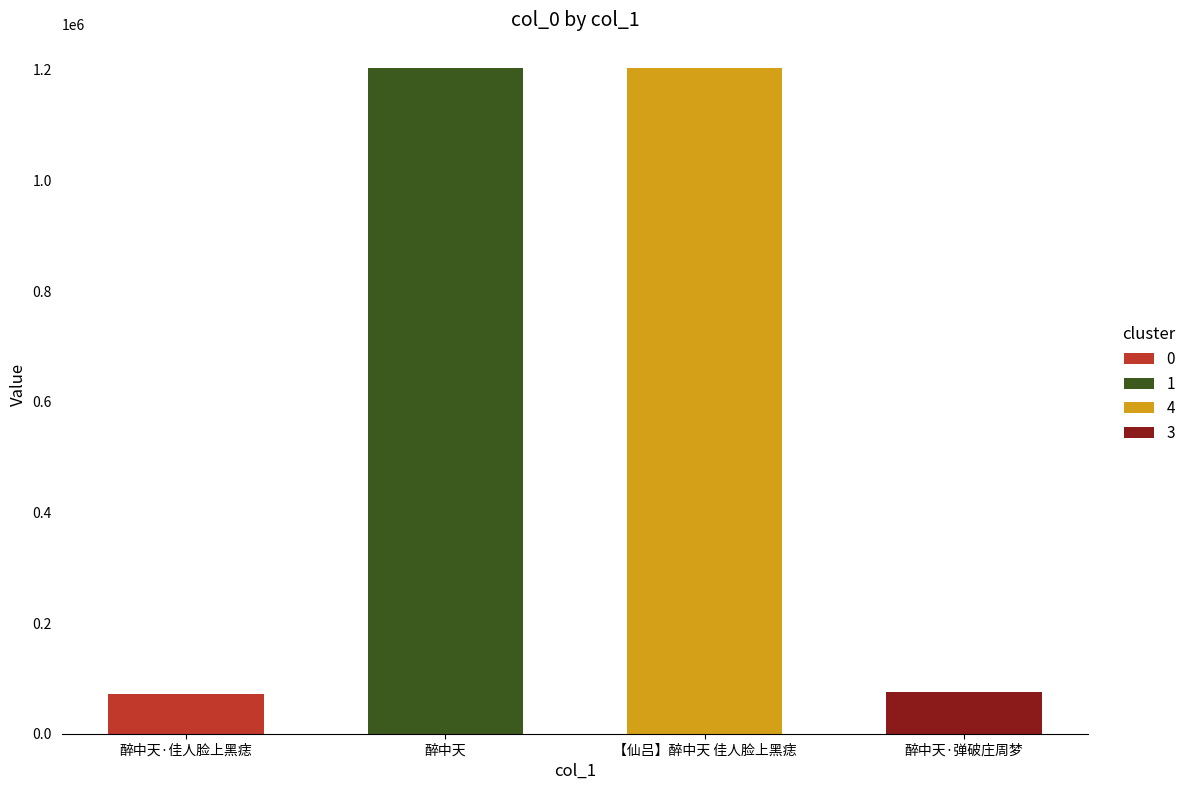

Reading right to left, list all the values displayed in this chart.

醉中天·弹破庄周梦=75486	【仙吕】醉中天 佳人脸上黑痣=1204124	醉中天=1203654	醉中天·佳人脸上黑痣=72165